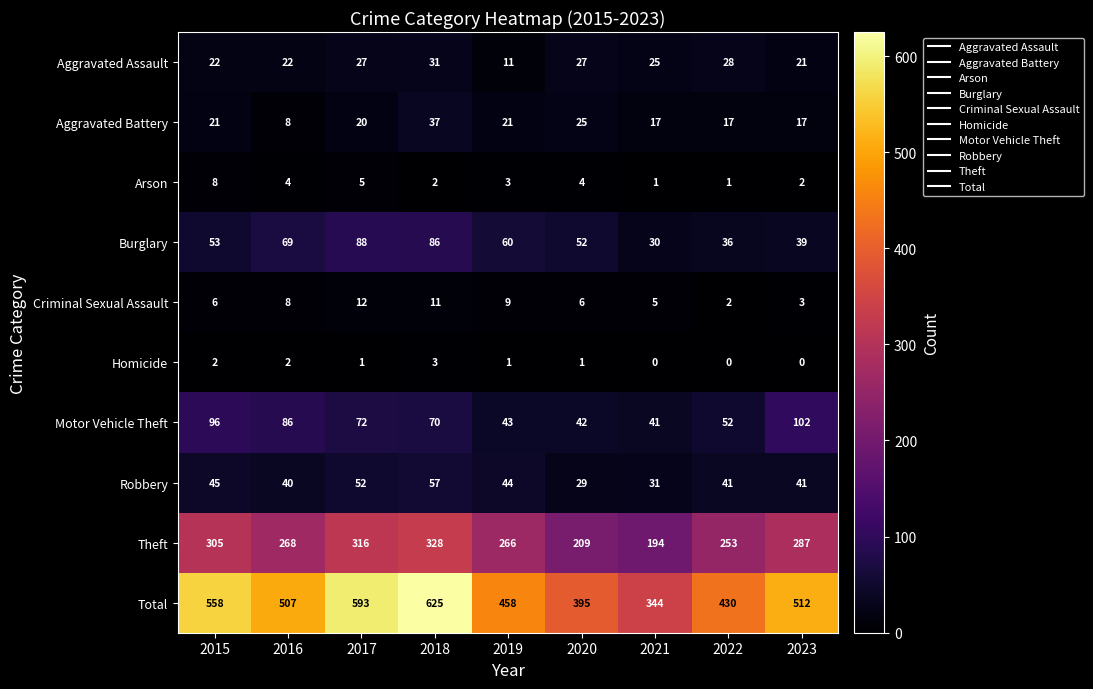

Rank the series at 2015 from highest to lowest value.

Total, Theft, Motor Vehicle Theft, Burglary, Robbery, Aggravated Assault, Aggravated Battery, Arson, Criminal Sexual Assault, Homicide